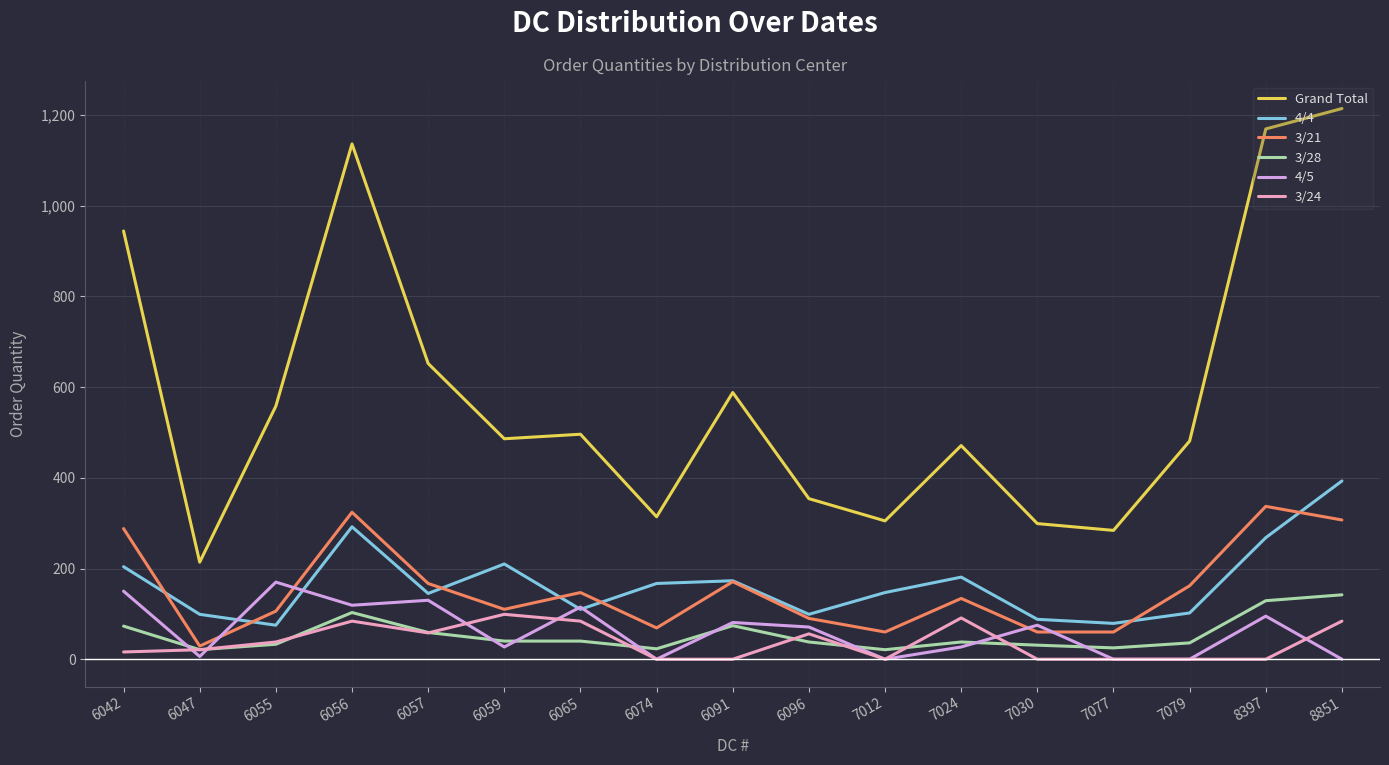

Rank the series by their maximum value, from lowest to highest.

3/24, 3/28, 4/5, 3/21, 4/4, Grand Total